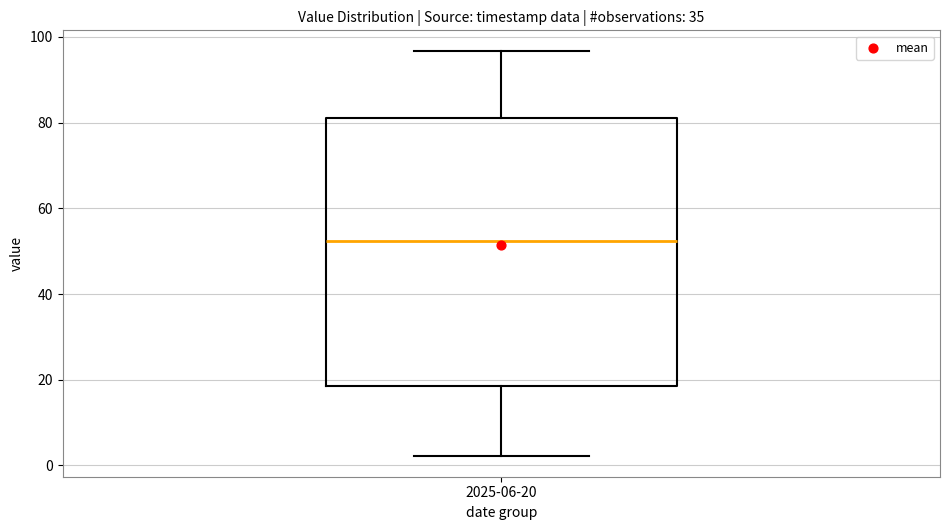

Transcribe this box plot: give where the median line is, the range the box spans, and where the two whiskers end, as read against the y-axis. The values are not printed on the chart, so give them approximately, as read against the axis.

median 52, box 18 to 82, whiskers 2 to 96